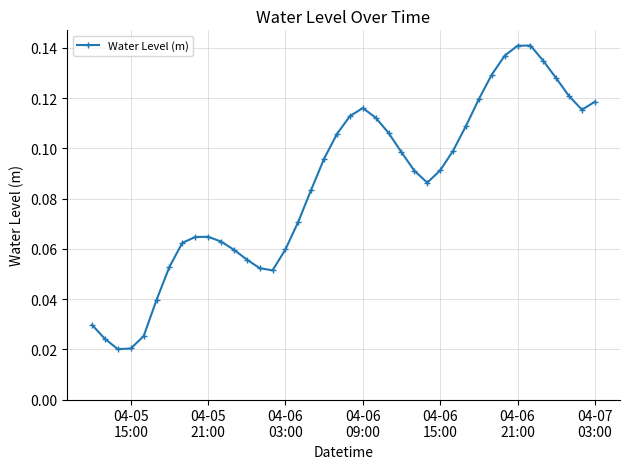

What is the sum of all values?

3.4